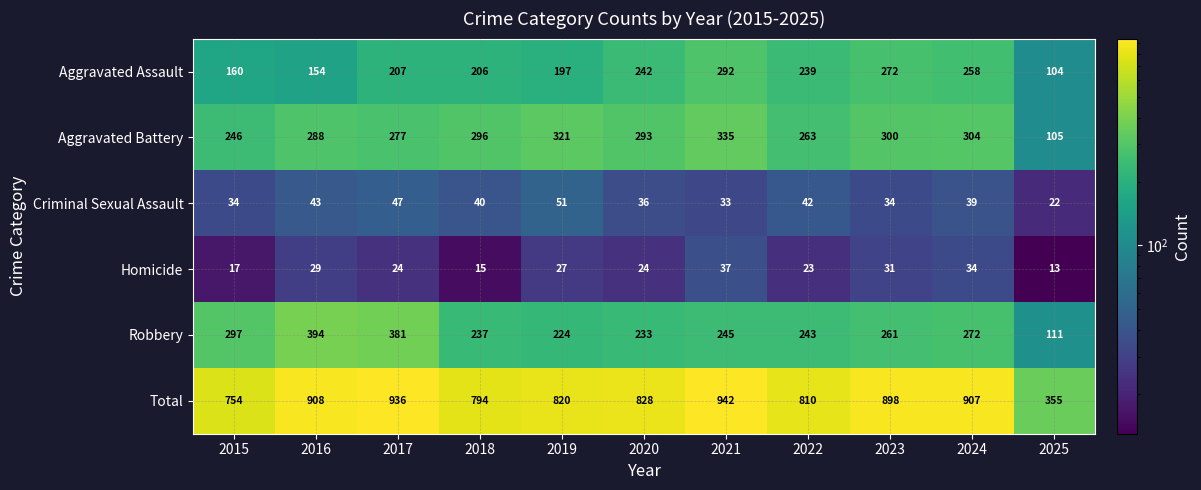

Which series has the largest range (max minus min)?

Total